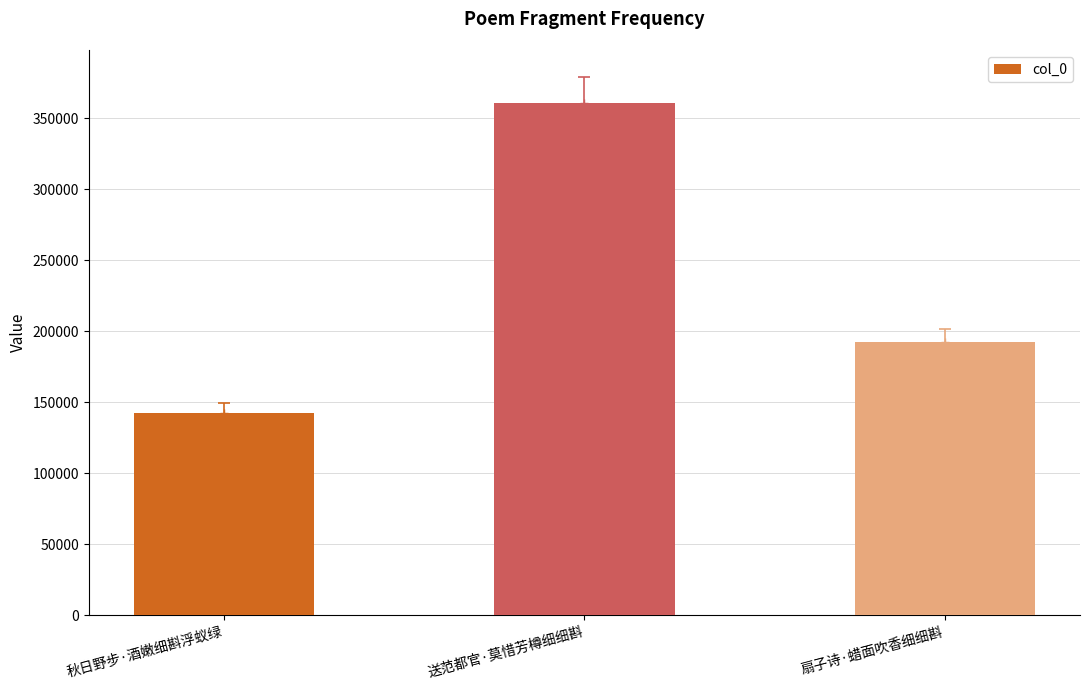

The chart shows a value of 192175 at 扇子诗·蜡面吹香细细斟. True or false?

True